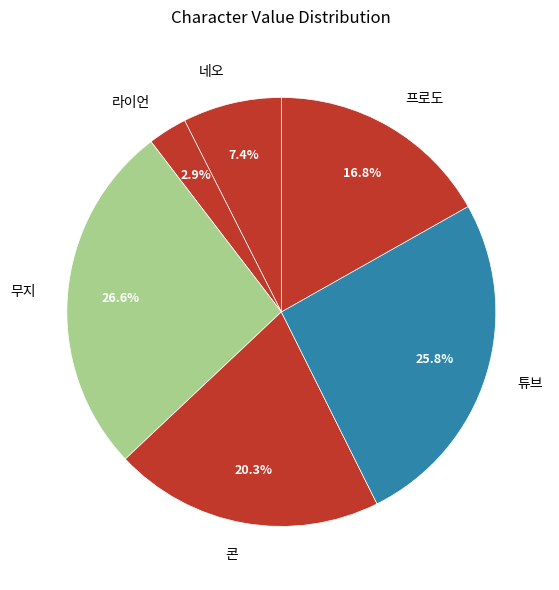

What is the total percentage of 튜브 and 라이언?

28.8%